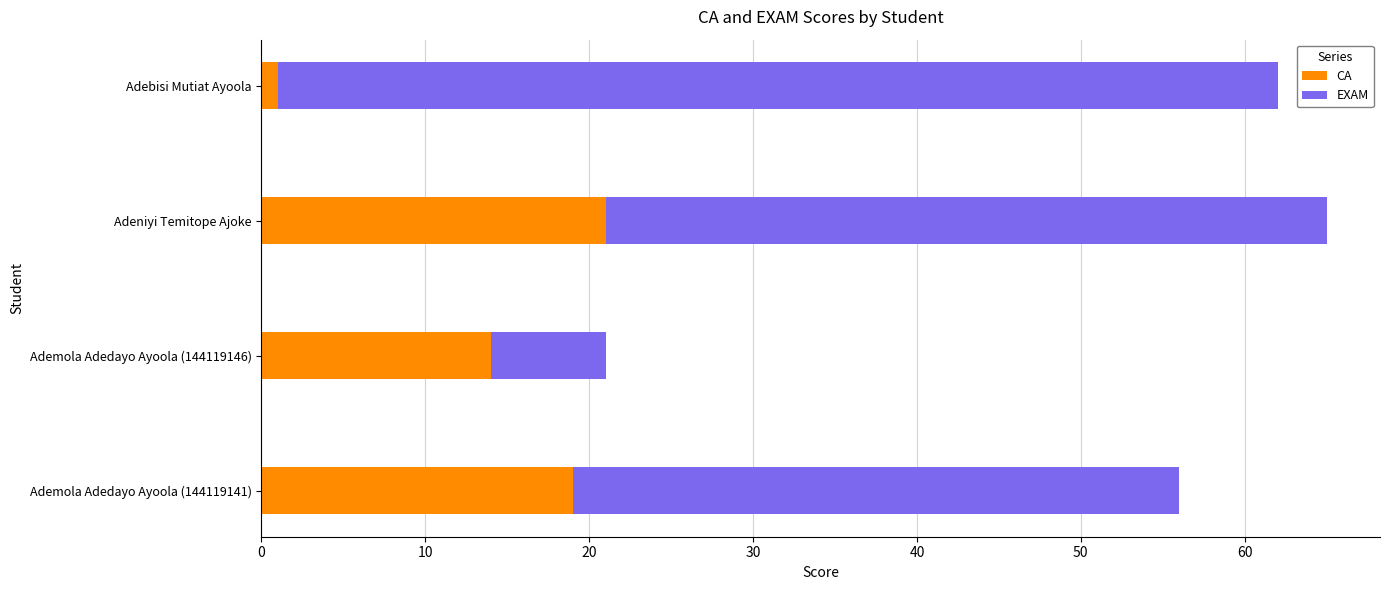

What is the highest value of the CA series?

21